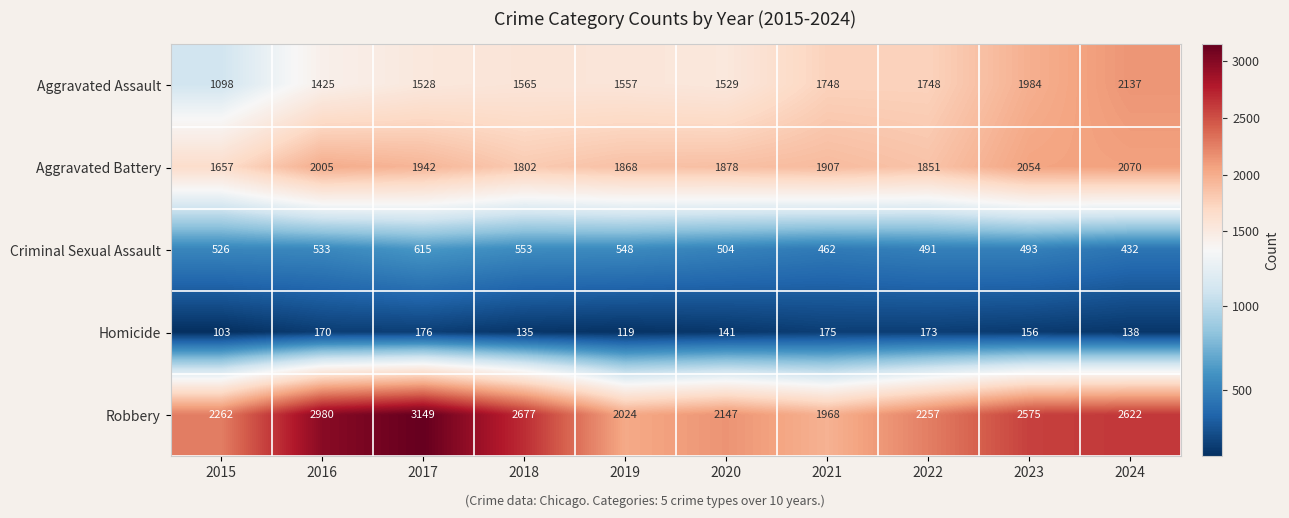

At which category is the sum across all series the highest?

2017